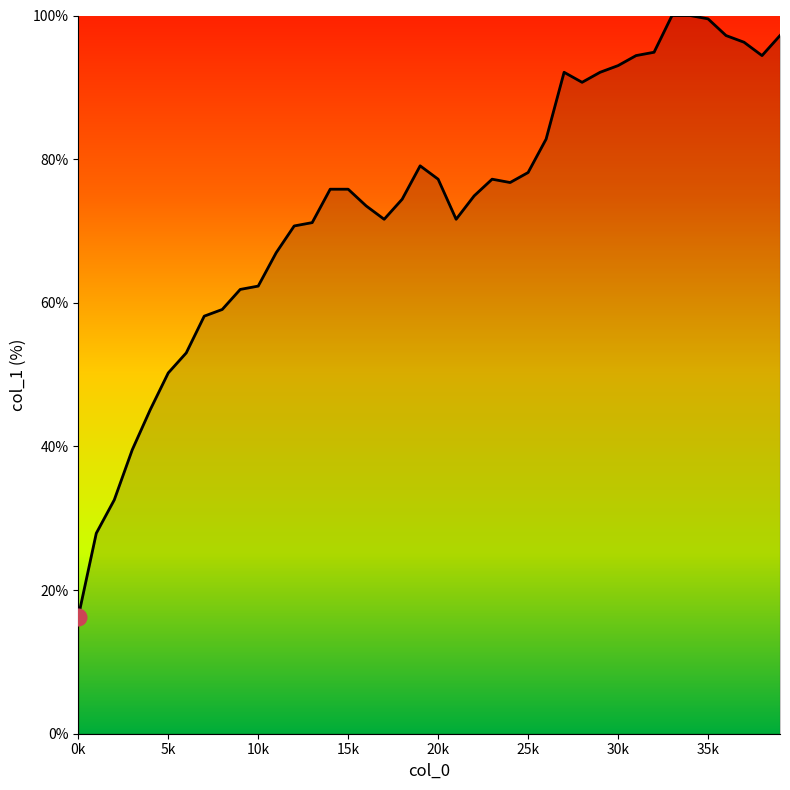

What is the difference between the maximum and minimum values?

83.7